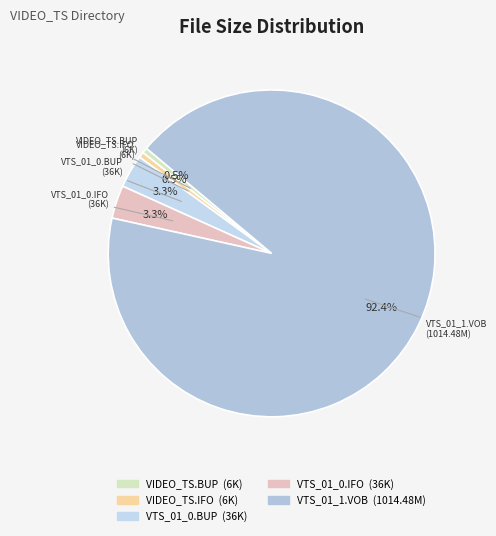

To the nearest percent, what is the difference between the VTS_01_0.IFO and VTS_01_1.VOB slice percentages?

89%